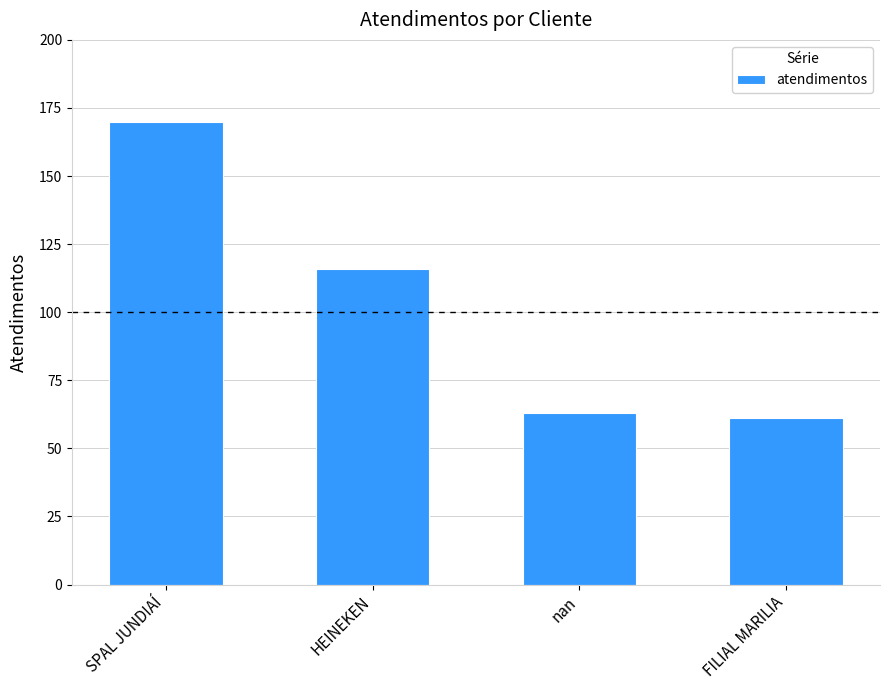

At which category does the chart reach its peak across all series?

SPAL JUNDIAÍ